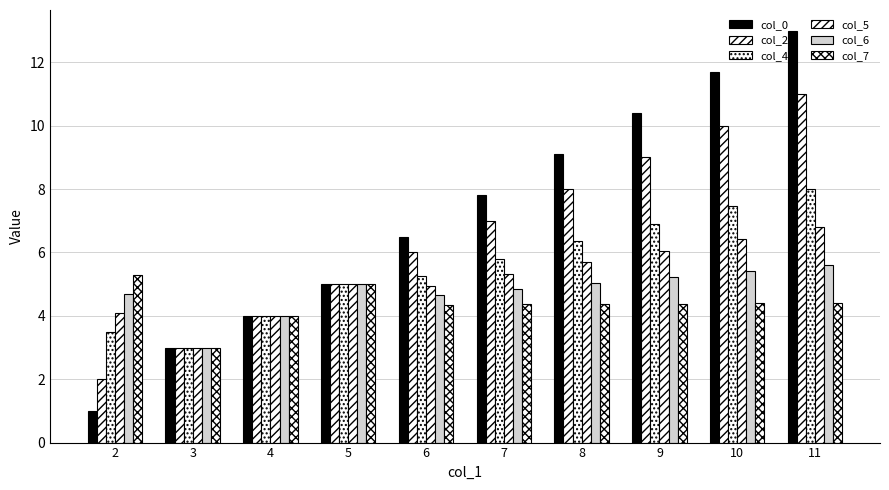

Which category has the lowest value across all series?

2